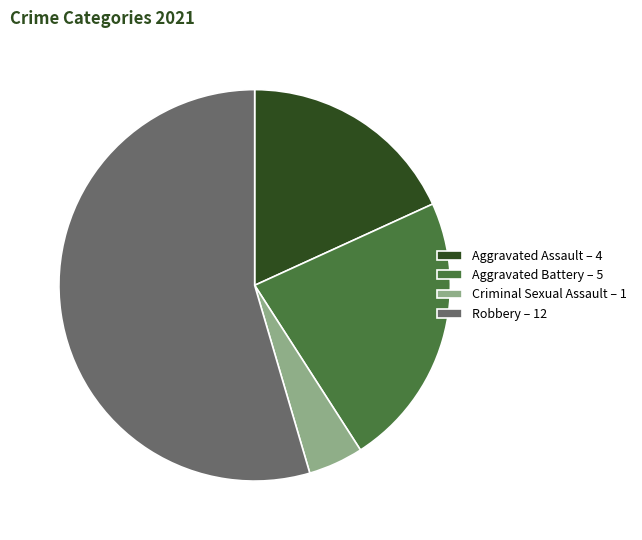

The Aggravated Assault slice represents 11% of the pie. True or false?

False